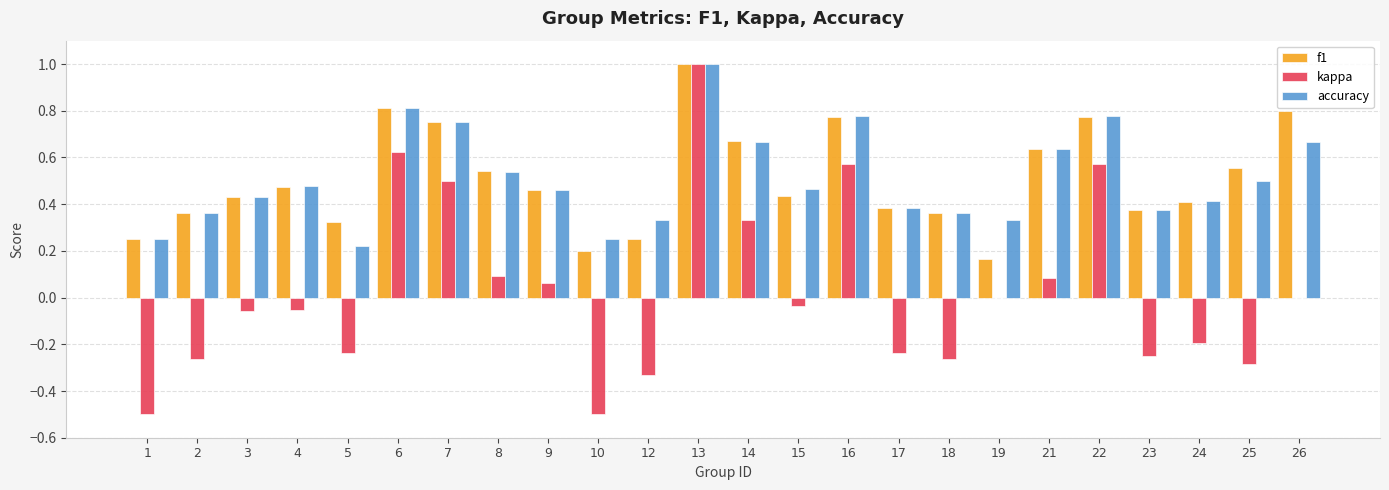

What is the sum of the kappa values at 5 and 18?

-0.5